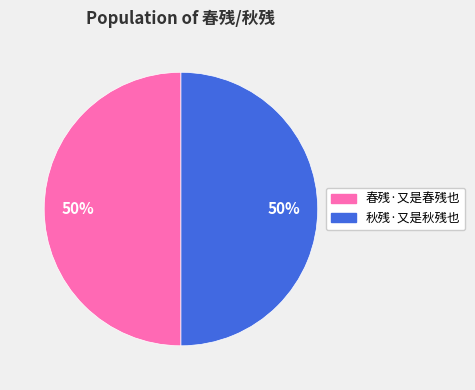

To the nearest percent, what percentage of the pie is 秋残·又是秋残也?

50%